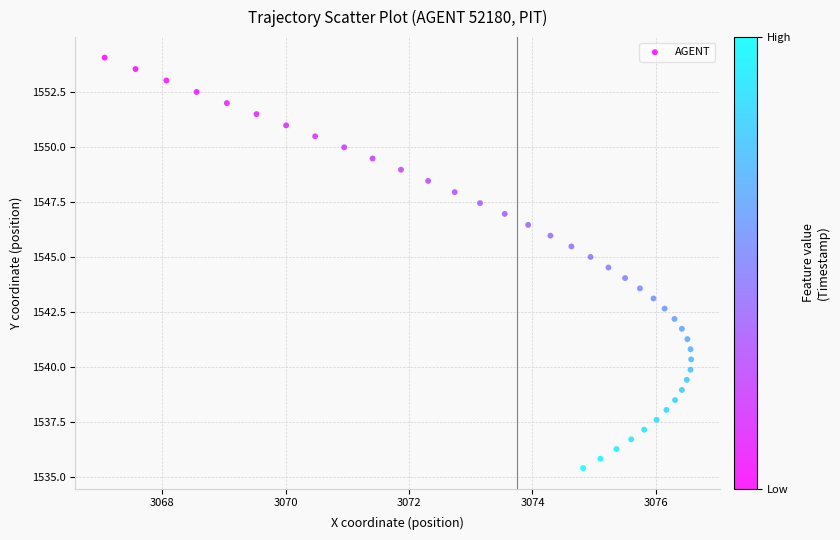

What is the range of Y values (max minus min)?

18.7